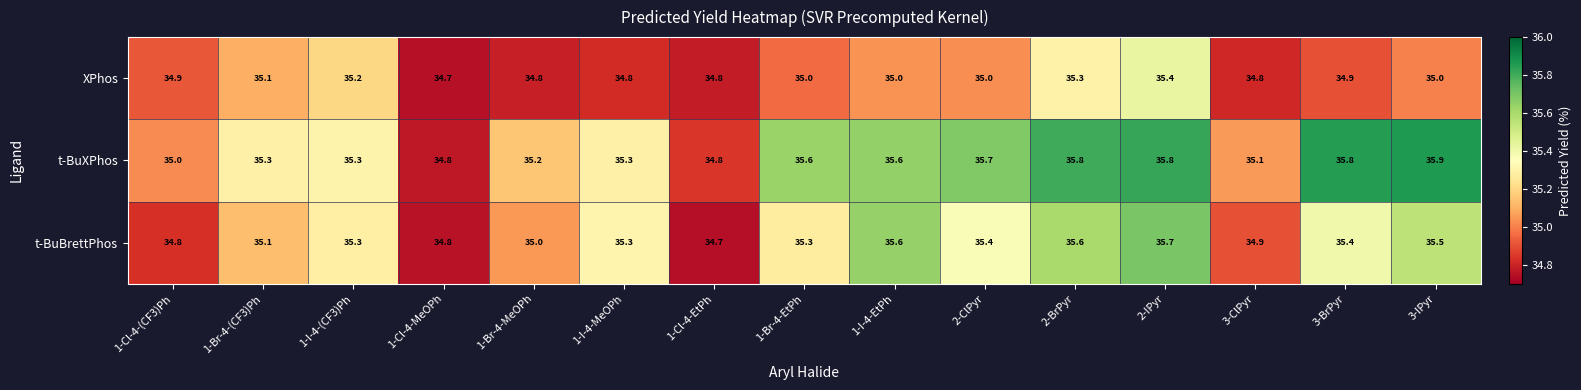

How many t-BuBrettPhos values are between 34 and 35?

5